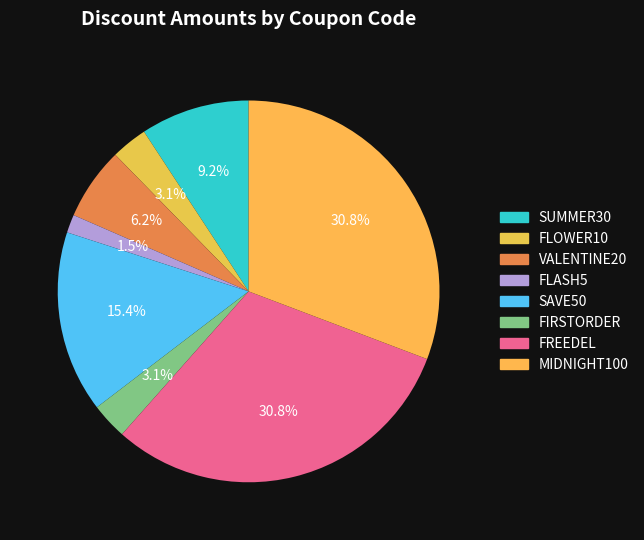

What percentage is the FLOWER10 slice, to the nearest percent?

3%